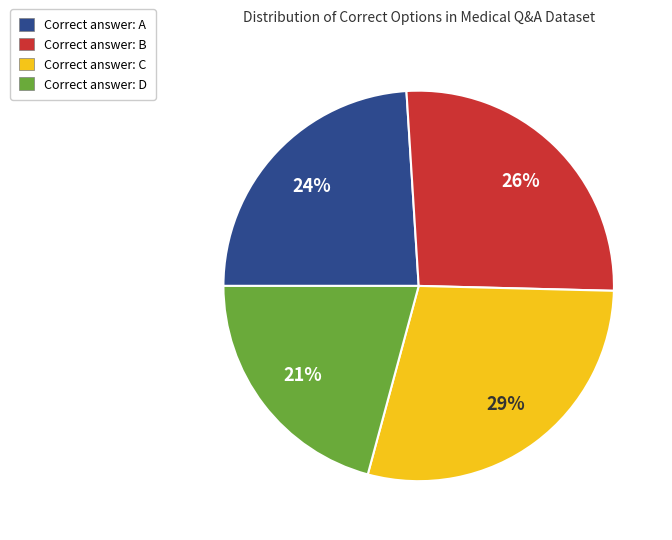

To the nearest percent, what is the difference between the largest and smallest slice percentages?

8%